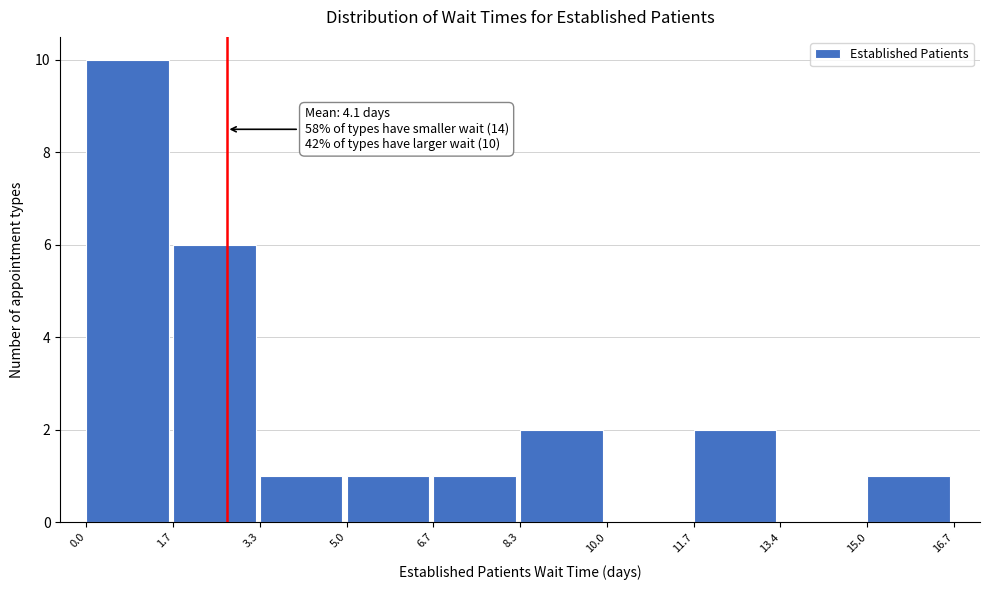

Over which range of the x-axis is the bar tallest?

0.0 to 1.7